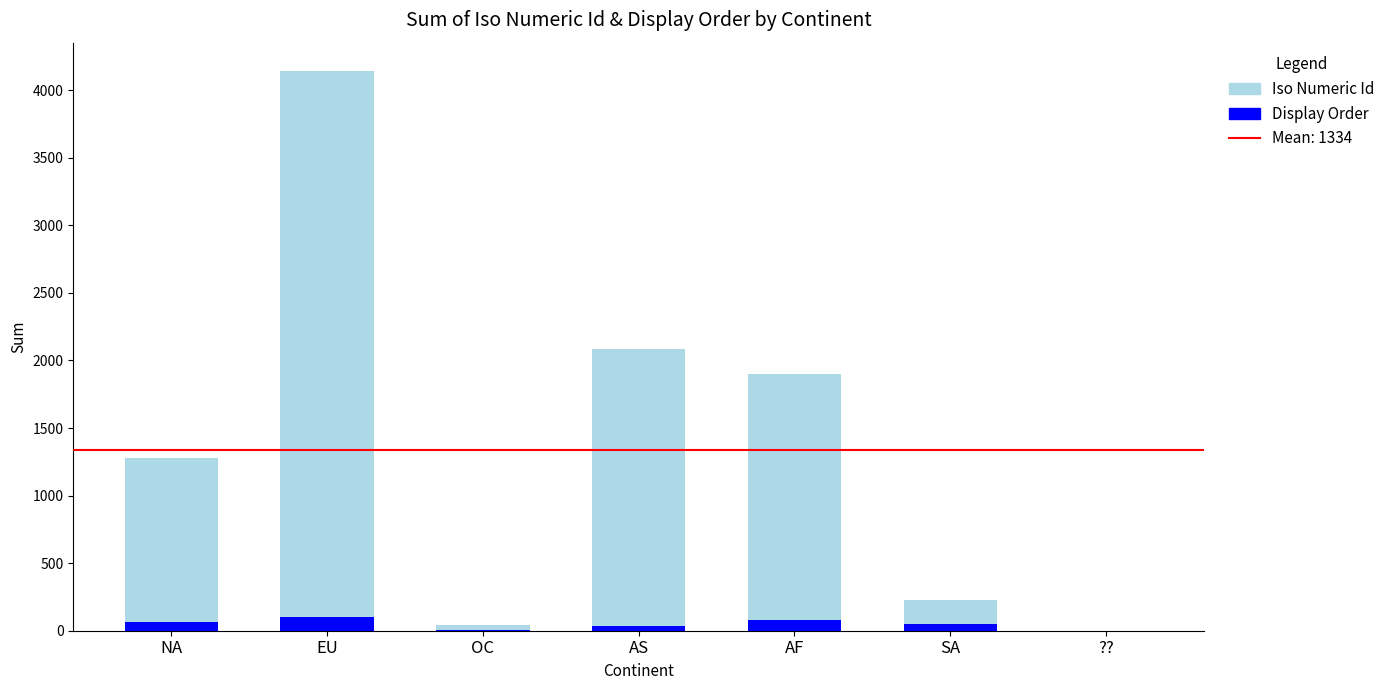

At which category is the sum across all series the highest?

EU